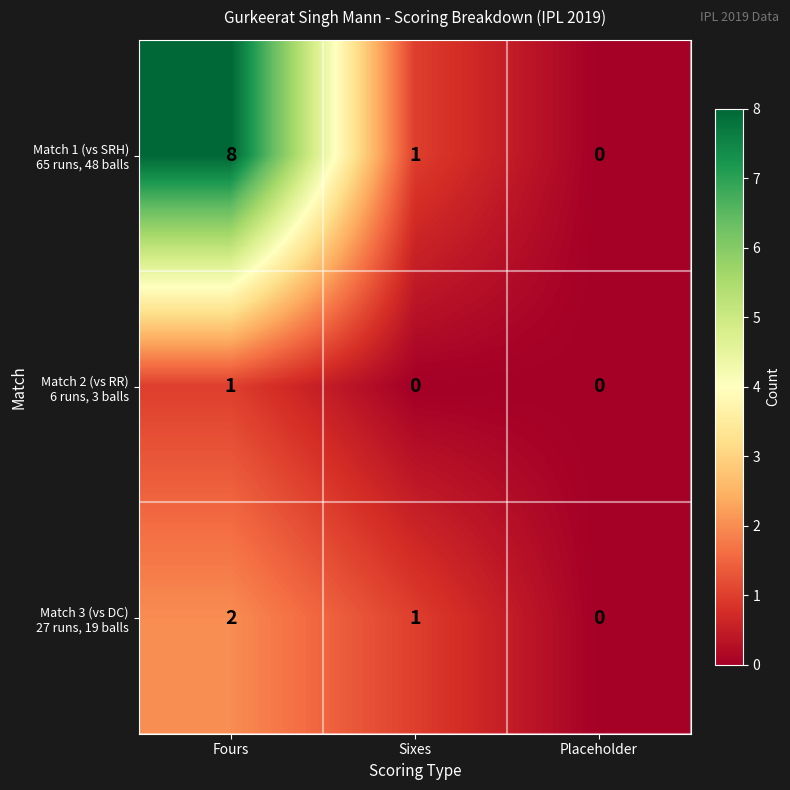

How many data points does each series have?

3